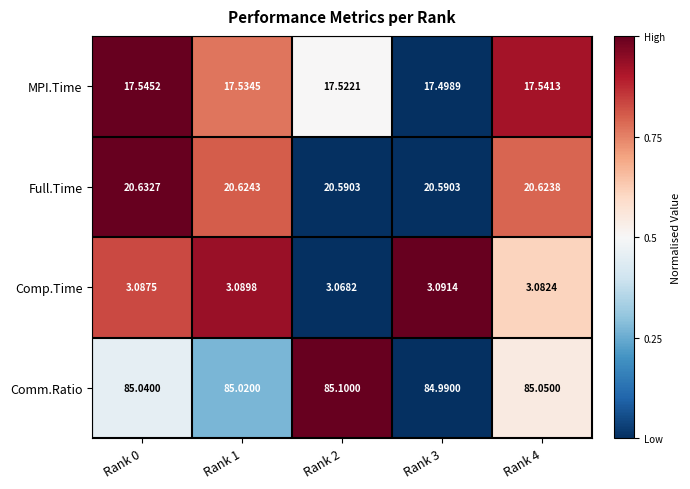

Rank the series at Rank 4 from lowest to highest value.

Comp.Time, MPI.Time, Full.Time, Comm.Ratio